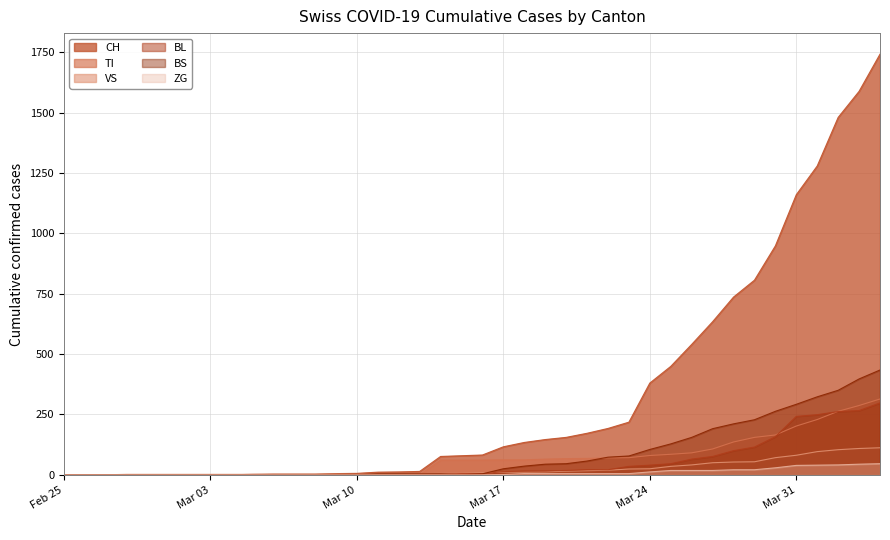

True or false: BL has more than 2 points higher than both neighbors.

False